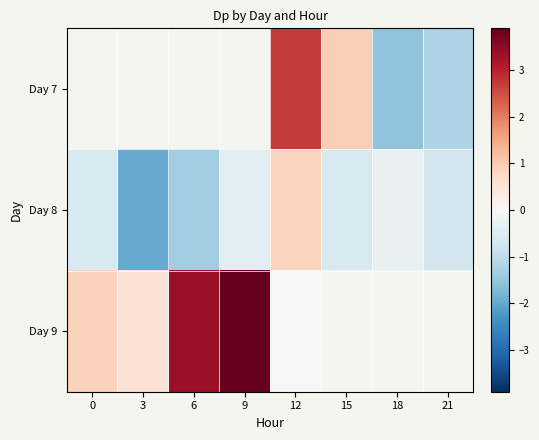

The Day 8 series shows -0.6 at 0. True or false?

True